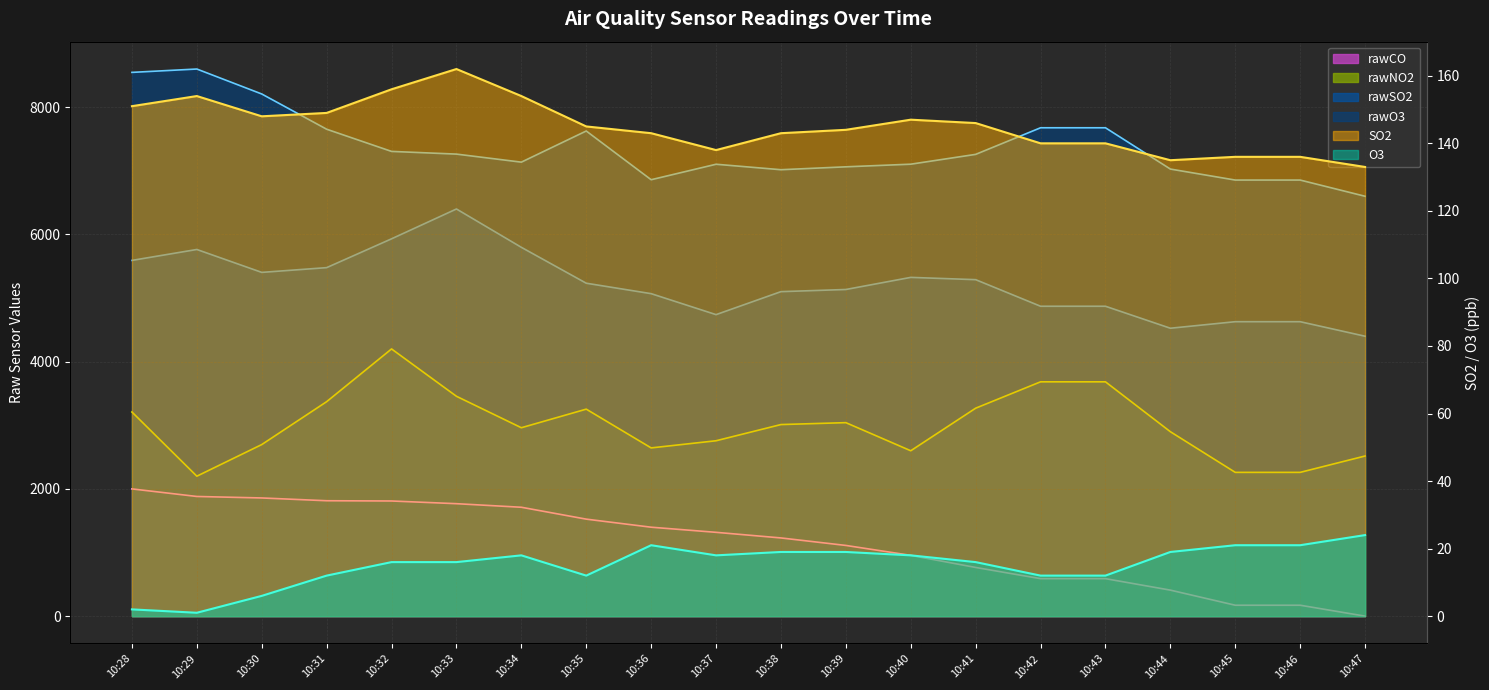

What is the difference between the rawNO2 values at 10:31 and 10:34?

409.5